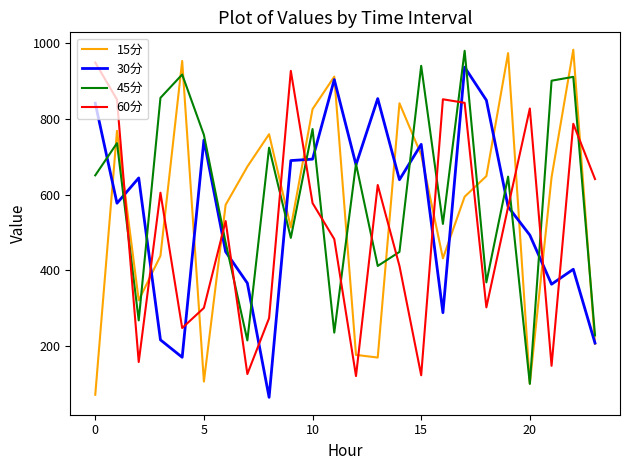

What is the greatest value displayed?

981.9